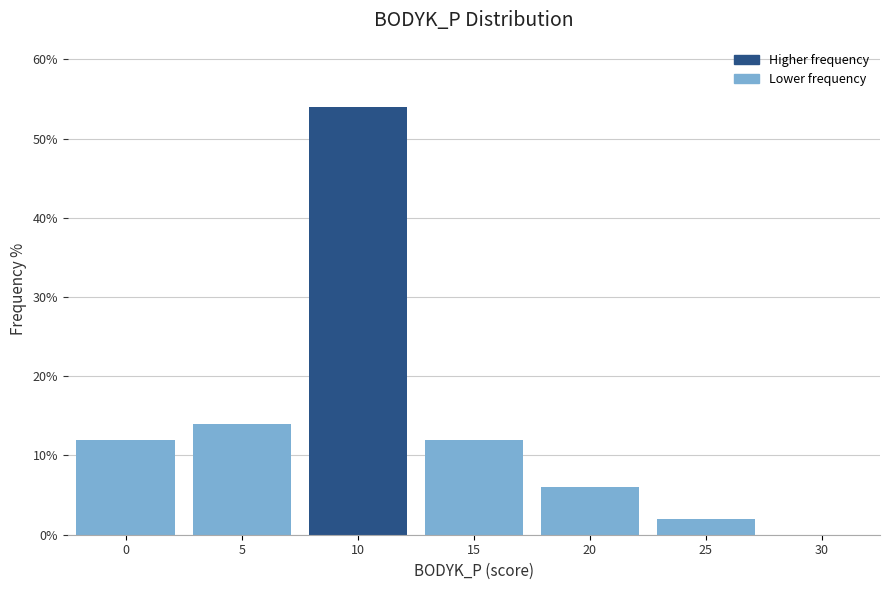

Reading left to right, list all the values displayed in this chart.

0=12.0	5=14.0	10=54.0	15=12.0	20=6.0	25=2.0	30=0.0